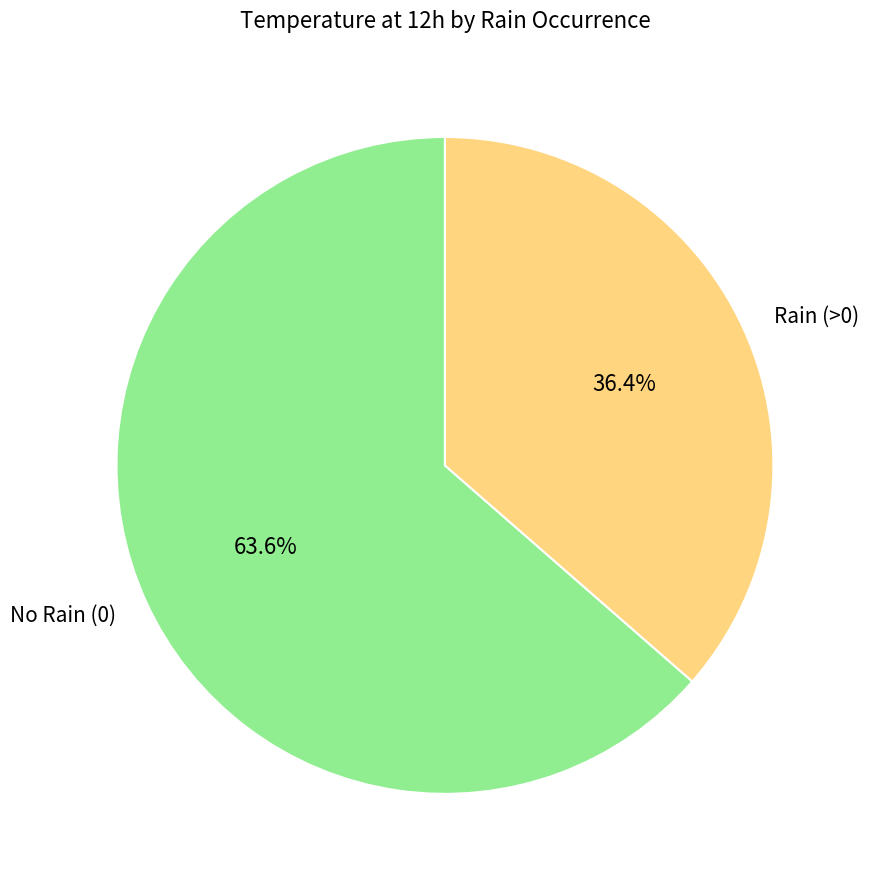

Approximately how many times larger is the value at Rain (>0) compared to No Rain (0)?

0.6